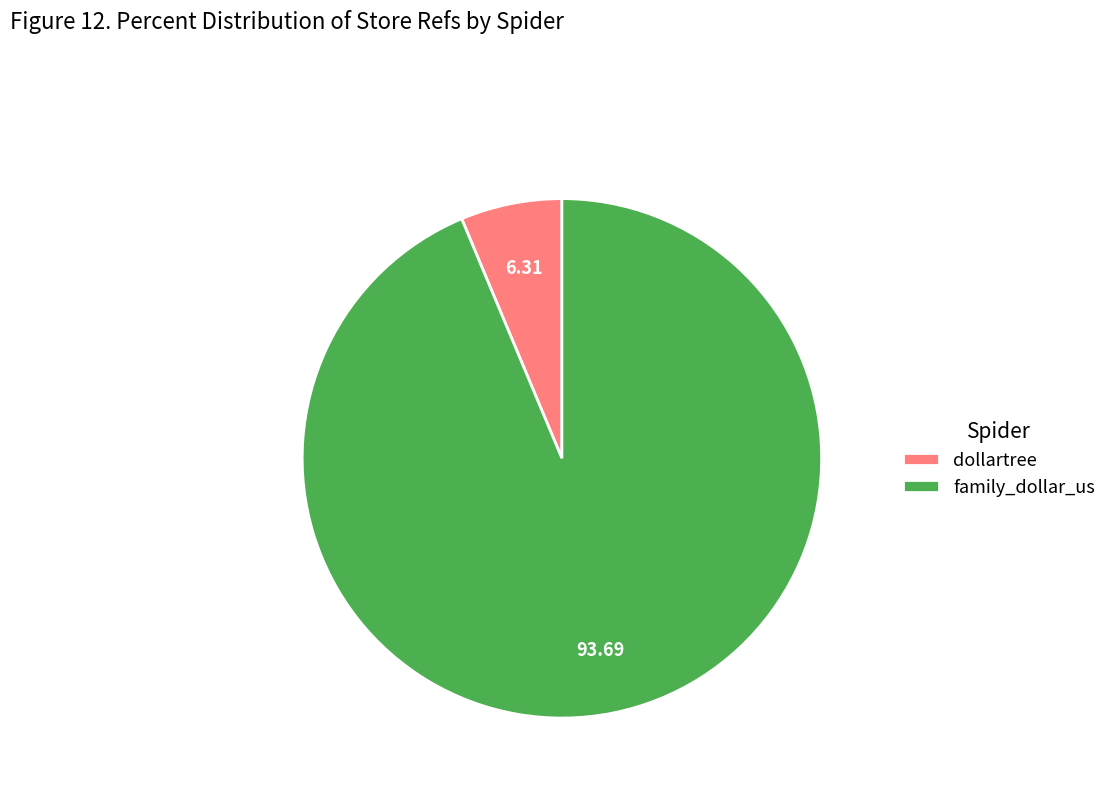

Is the sum of dollartree and family_dollar_us greater than half?

Yes